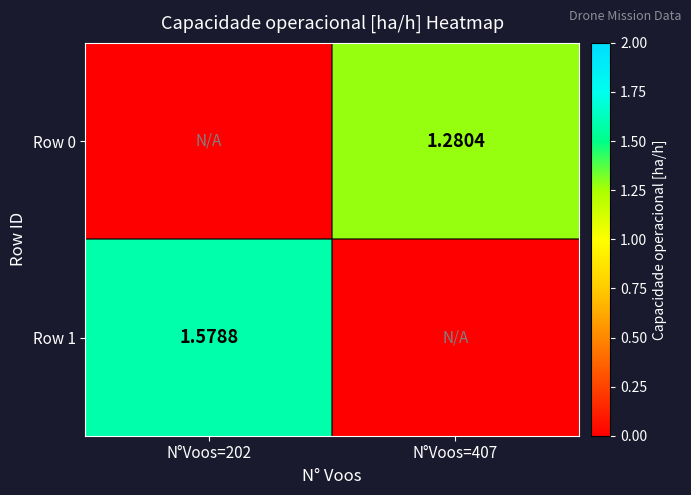

What is the greatest value displayed?

1.6